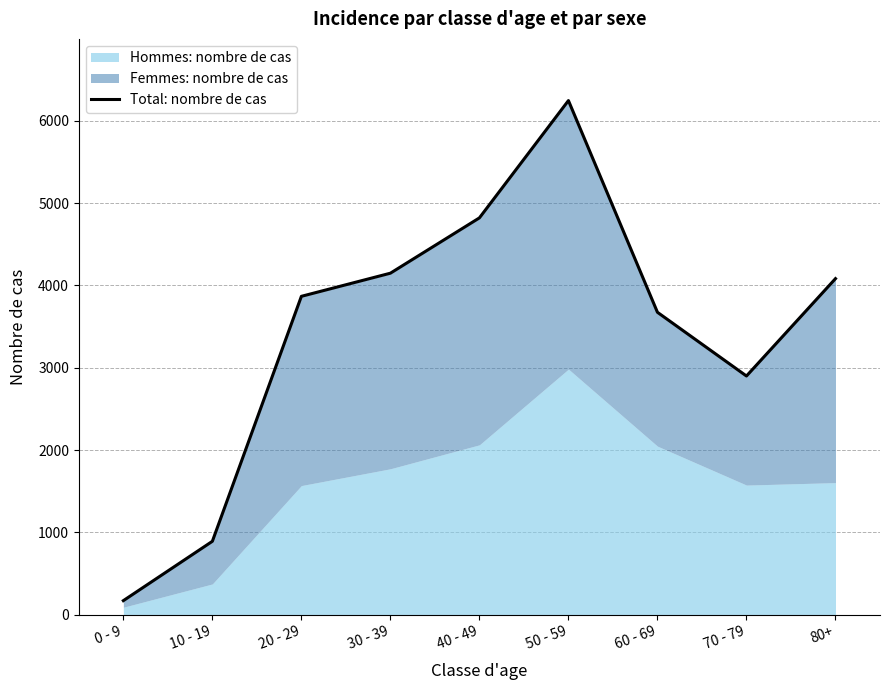

How many values are below 3867?

4